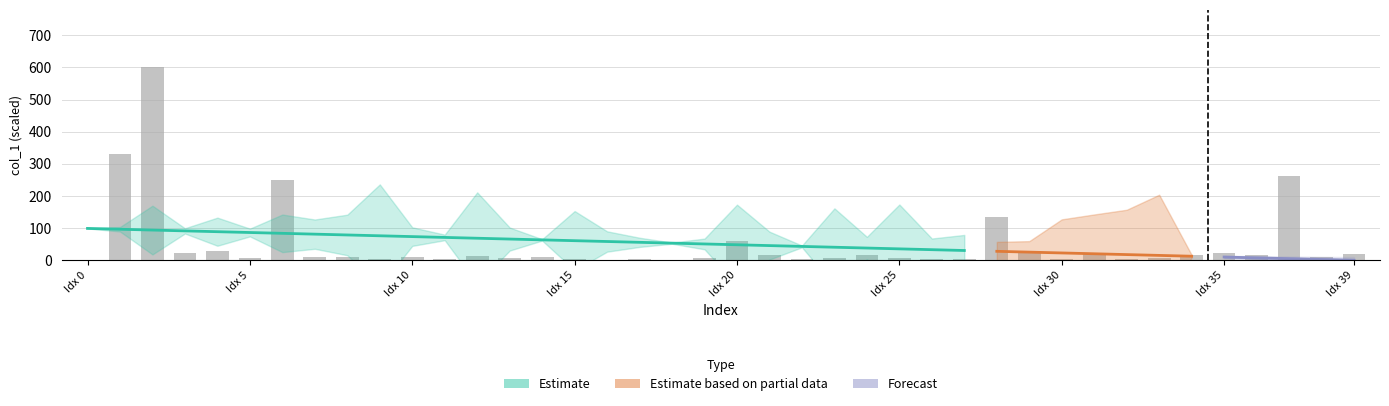

What is the difference between the values at 19 and 24?

7.0